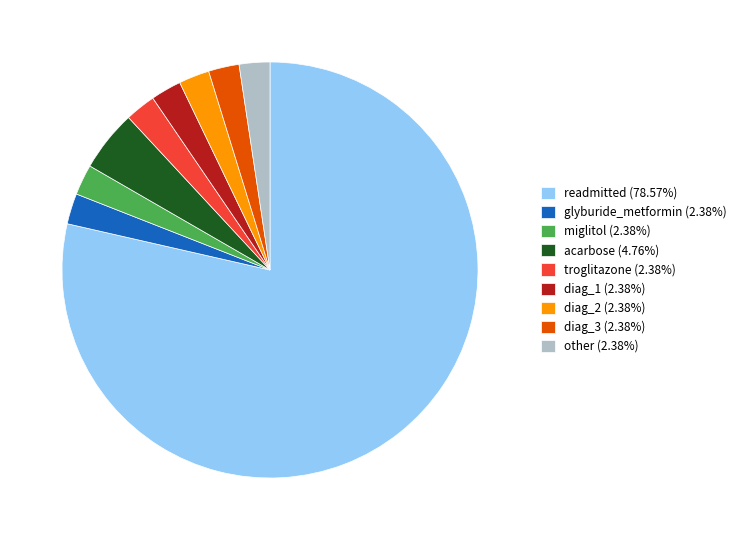

Do troglitazone (2.38%) and glyburide_metformin (2.38%) together represent more than half of the pie?

No